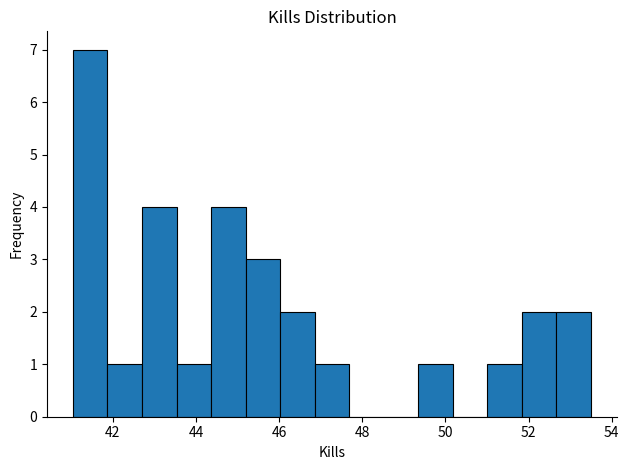

Reading left to right, list every bar in this chart as the range it spans on the x-axis followed by its height. Neither the bar edges nor the heights are printed on the chart, so give them approximately, as read against the axes.

41.0 to 41.8: 7
41.8 to 42.8: 1
42.8 to 43.6: 4
43.6 to 44.4: 1
44.4 to 45.2: 4
45.2 to 46.0: 3
46.0 to 46.8: 2
46.8 to 47.6: 1
47.6 to 48.6: 0
48.6 to 49.4: 0
49.4 to 50.2: 1
50.2 to 51.0: 0
51.0 to 51.8: 1
51.8 to 52.6: 2
52.6 to 53.6: 2